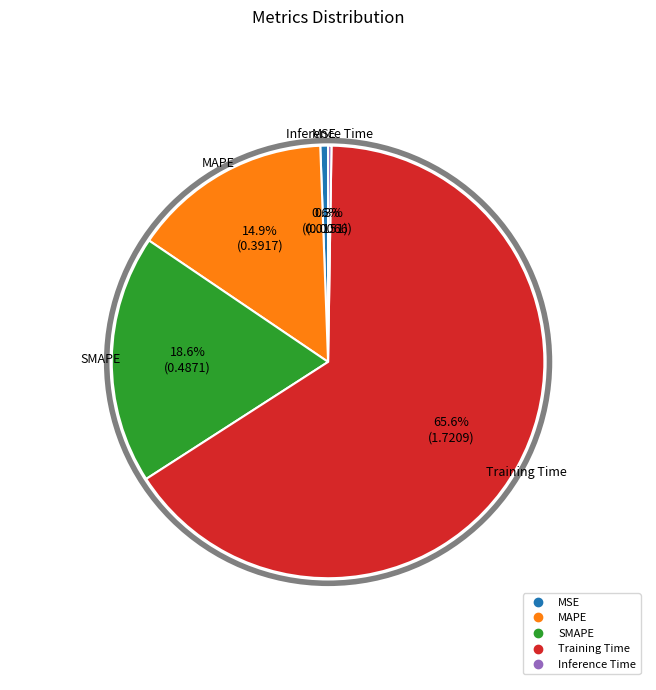

How much of the chart is everything except MAPE?

85.1%